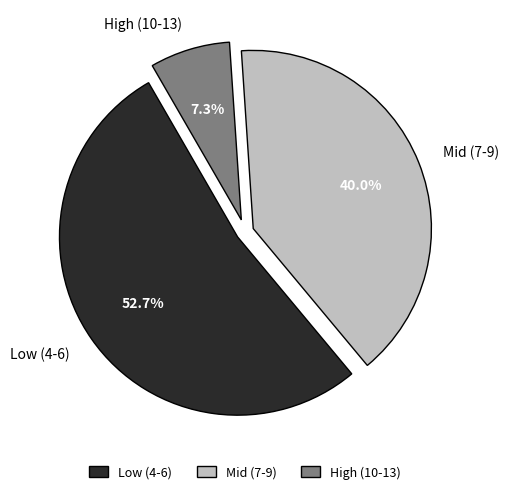

Which has a higher value, Mid (7-9) or High (10-13)?

Mid (7-9)